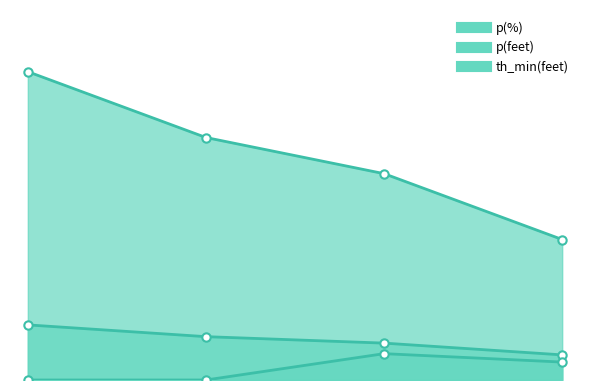

The th_min(feet) series shows 9.2 at 3. True or false?

False